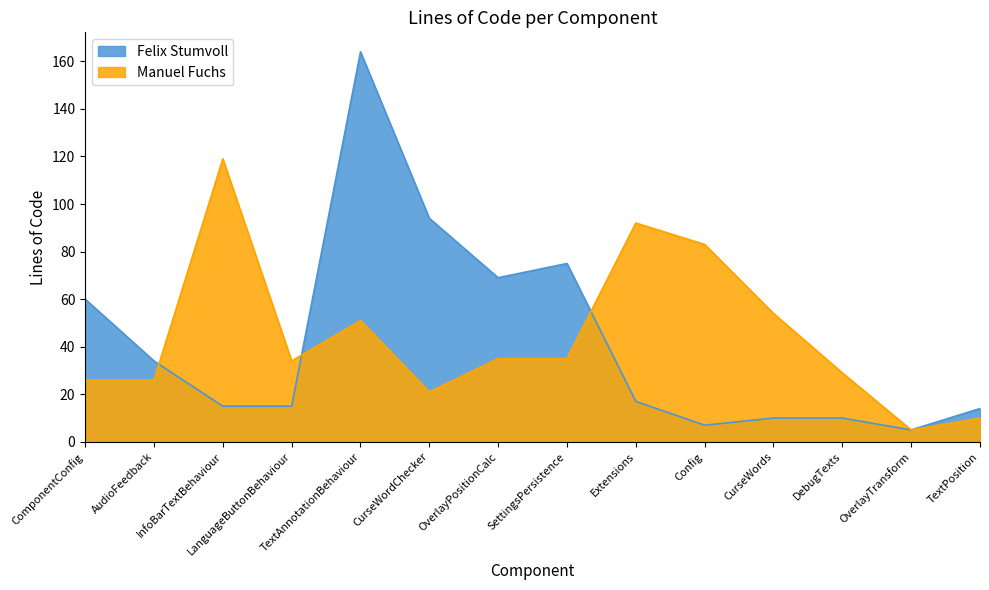

How many data points in Manuel Fuchs are less than 35?

7